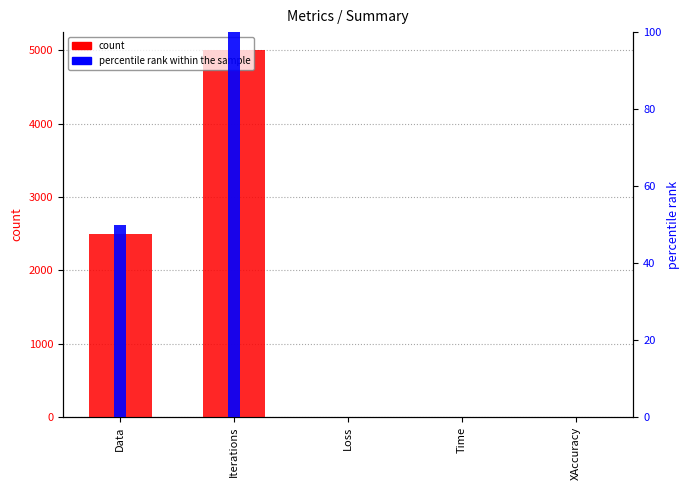

At which category is the sum across all series the highest?

Iterations